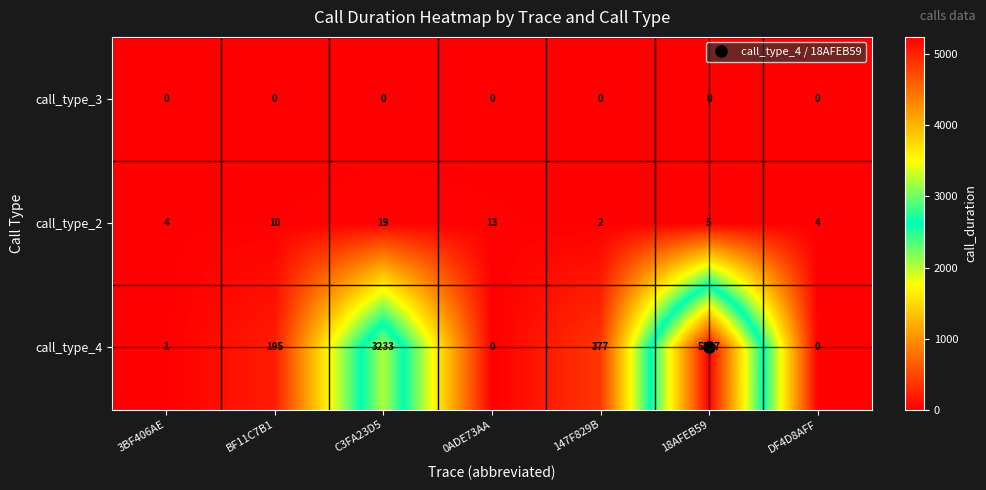

What is the sum of the call_type_2 values at 18AFEB59 and DF4D8AFF?

9